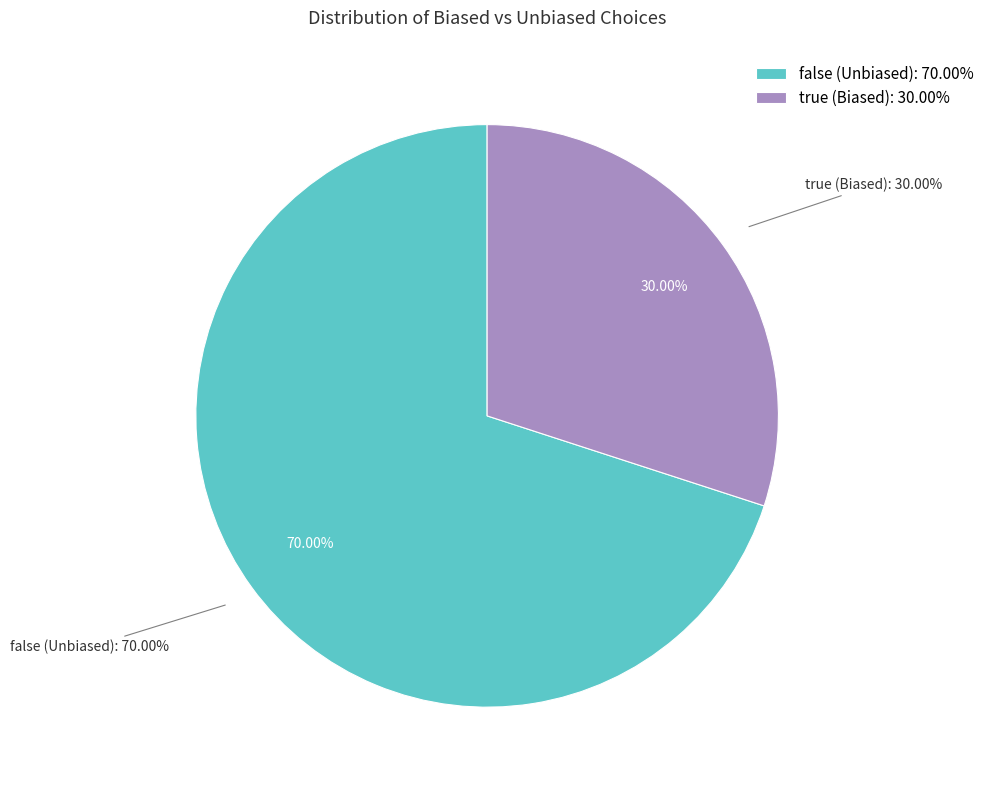

How many segments does this pie chart have?

2